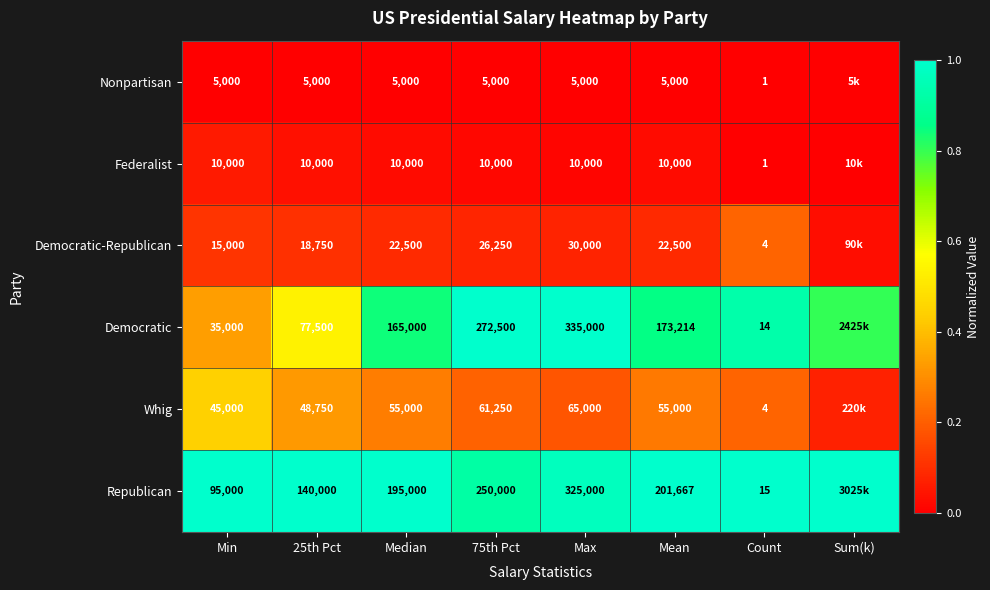

Which has a higher value, 75th Pct or Median?

75th Pct